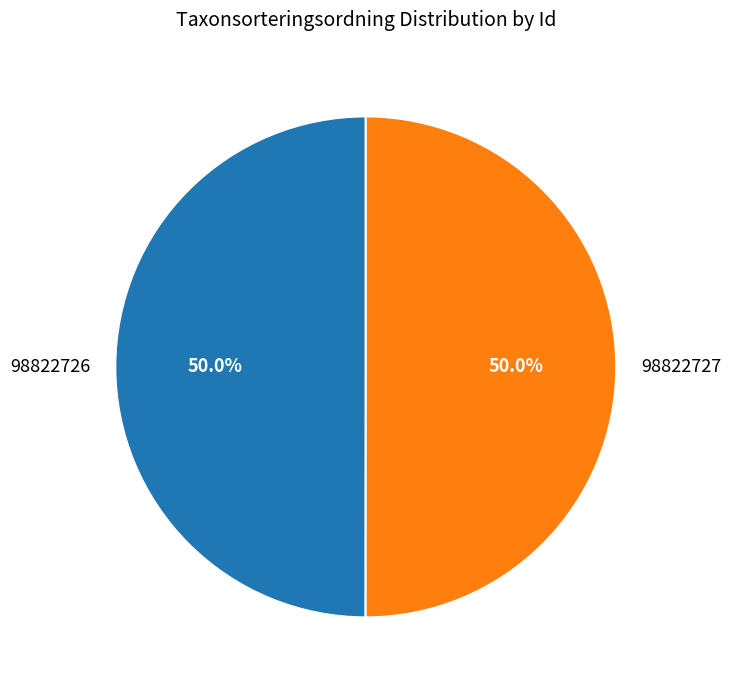

What percentage is the 98822727 slice, to the nearest percent?

50%